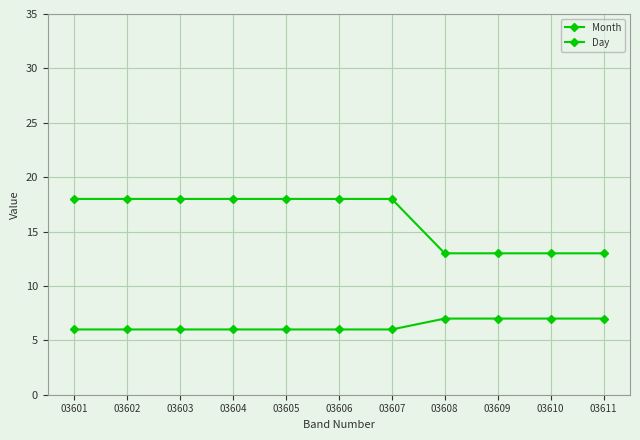

How many lines are shown in the chart?

2